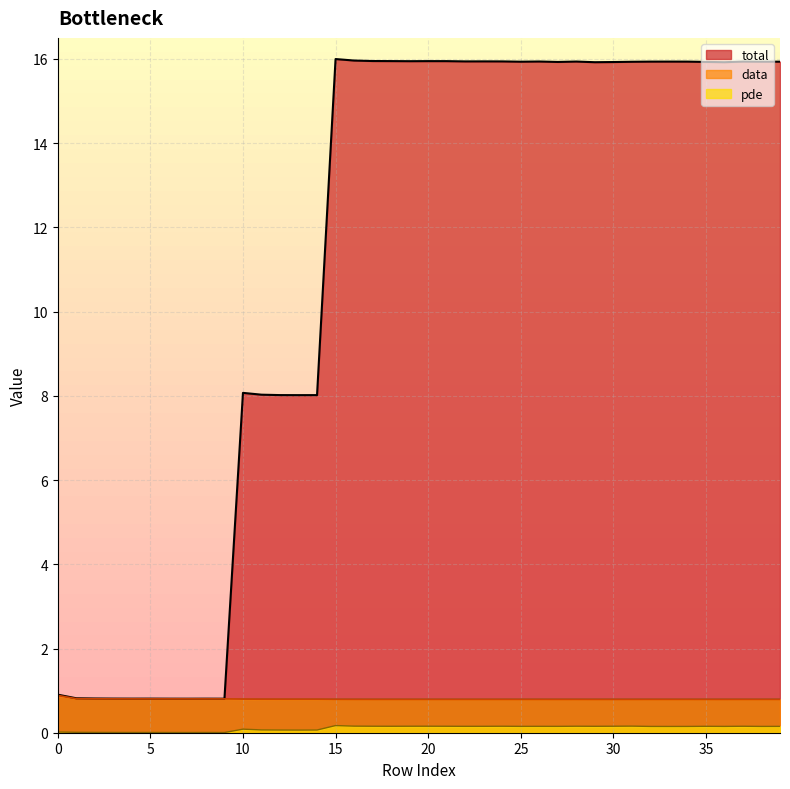

At which category does the chart reach its minimum across all series?

7